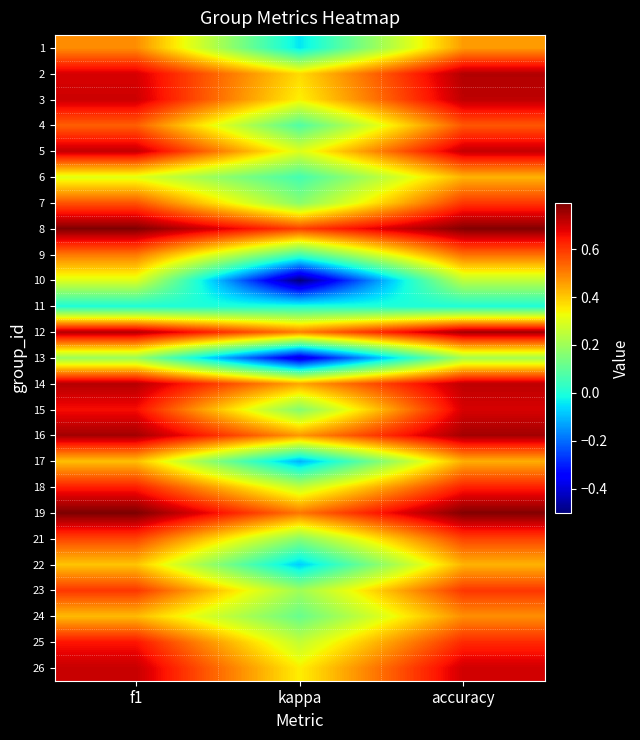

At which category does the chart reach its minimum across all series?

kappa